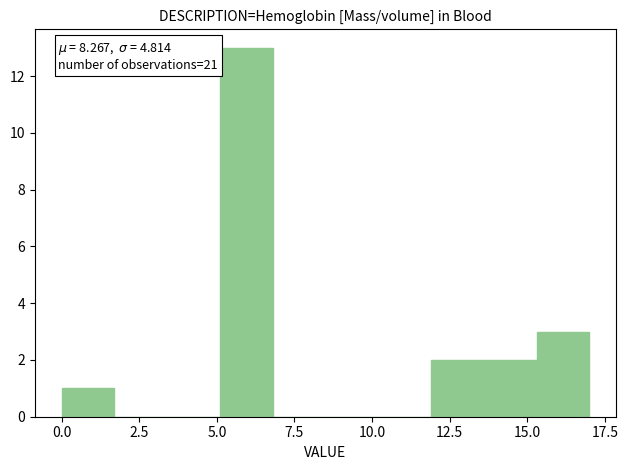

Read against the x-axis, roughly where is the centre of the tallest bar?

6.0